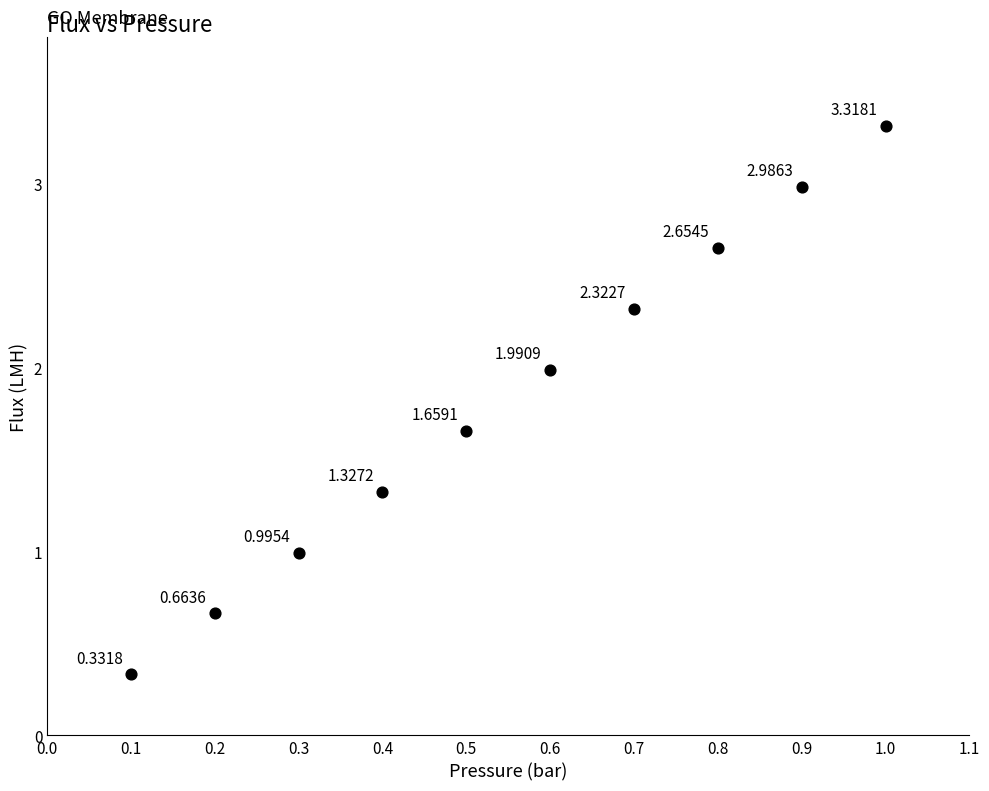

What is the average X value?

0.6